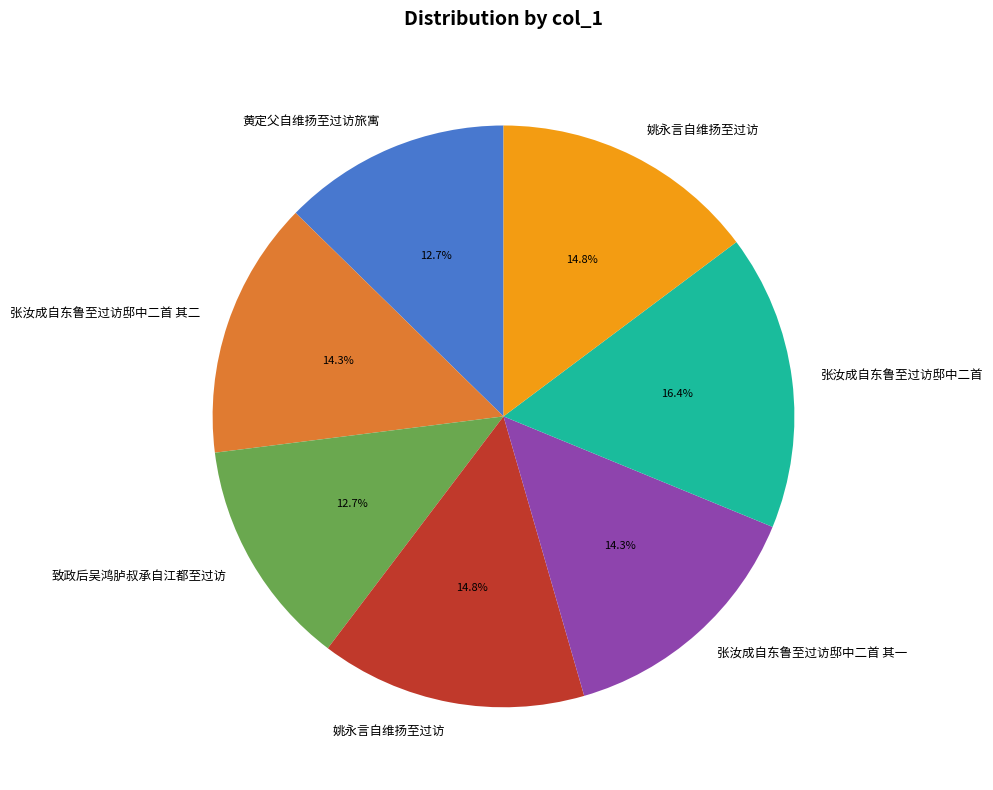

Is there any slice that represents more than half of the pie?

No